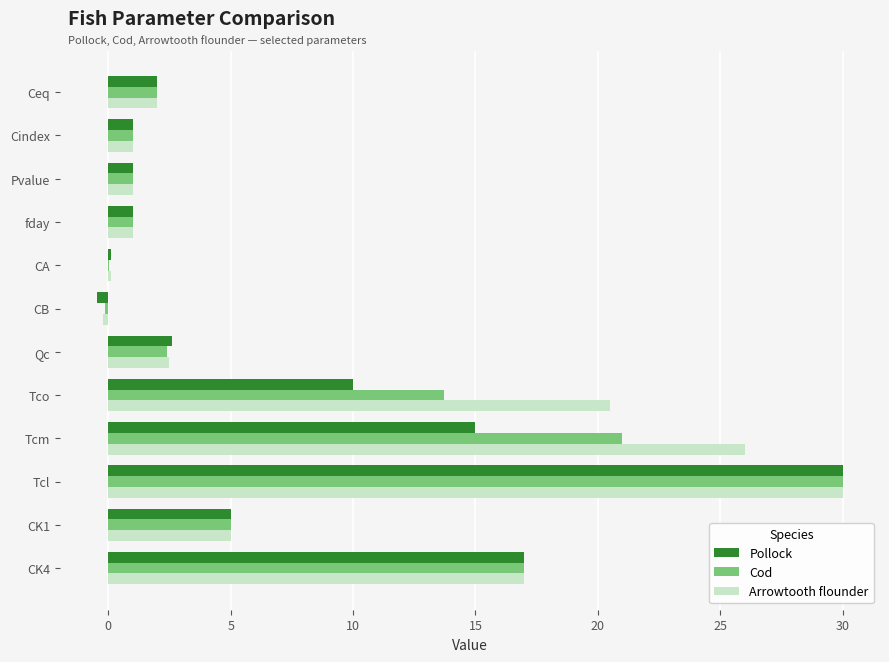

What is the sum of all Pollock values?

84.3